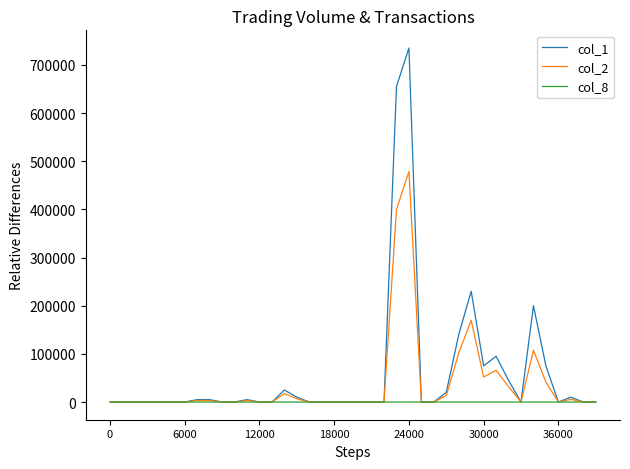

Which series has the largest range (max minus min)?

col_1